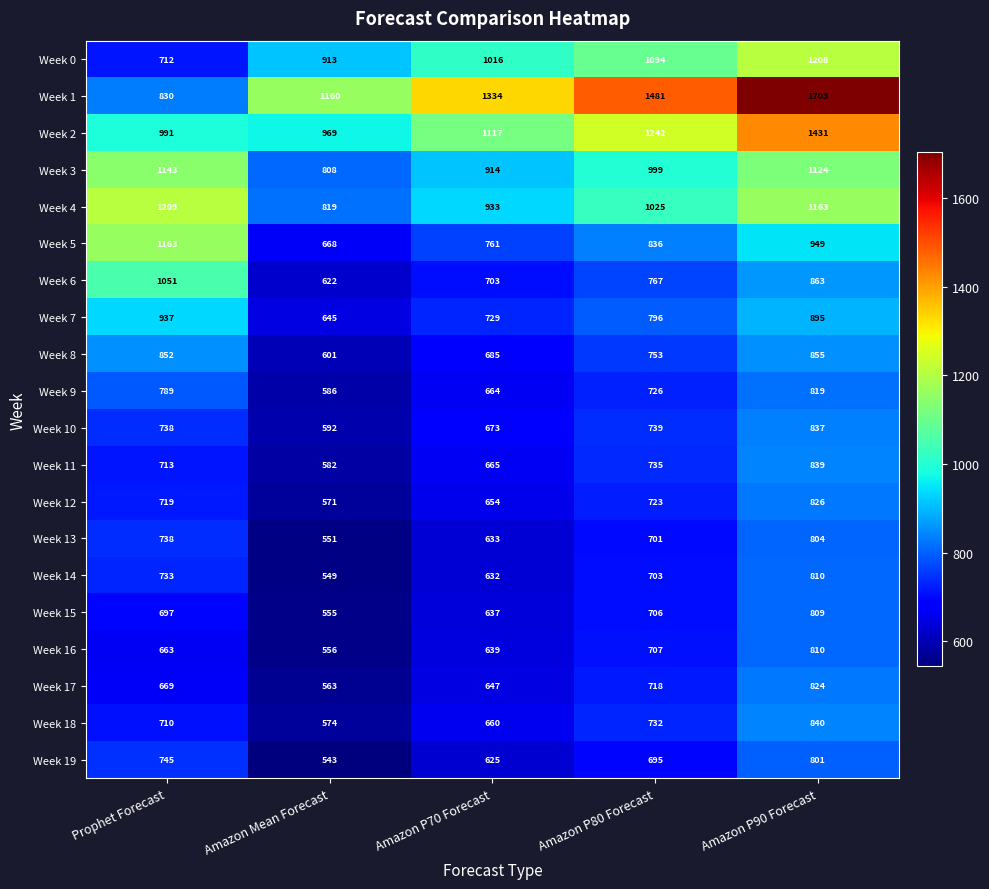

Which series has the largest range (max minus min)?

Week 1